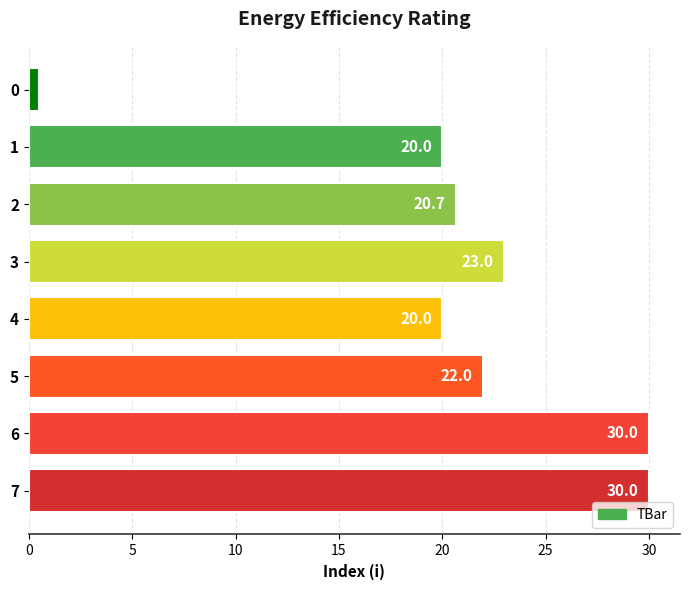

What is the change in value from 2 to 6?

+9.3